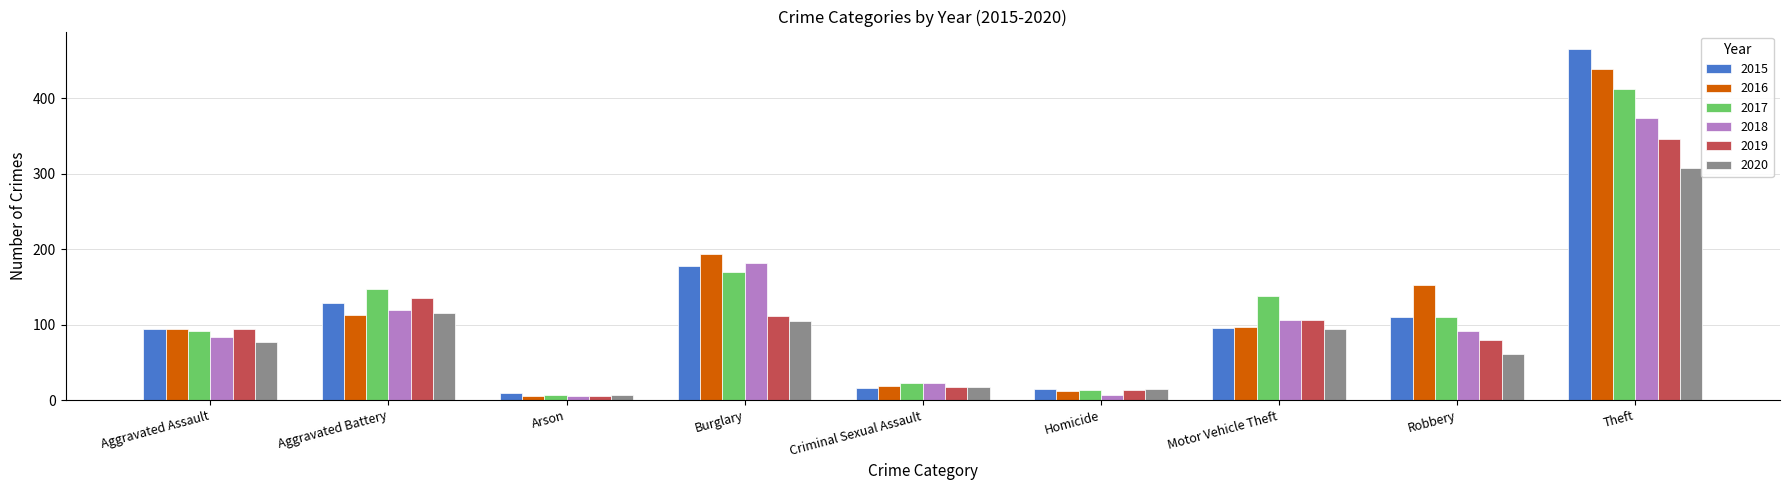

What is the average value of the 2015 series?

123